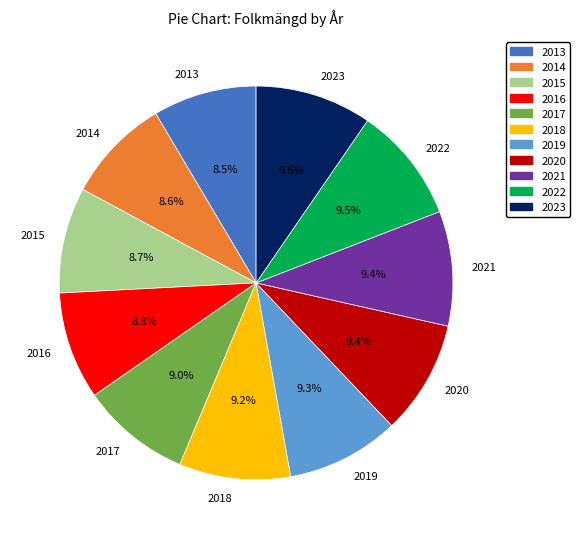

What is the ratio of the value at 2023 to the value at 2021?

1.0